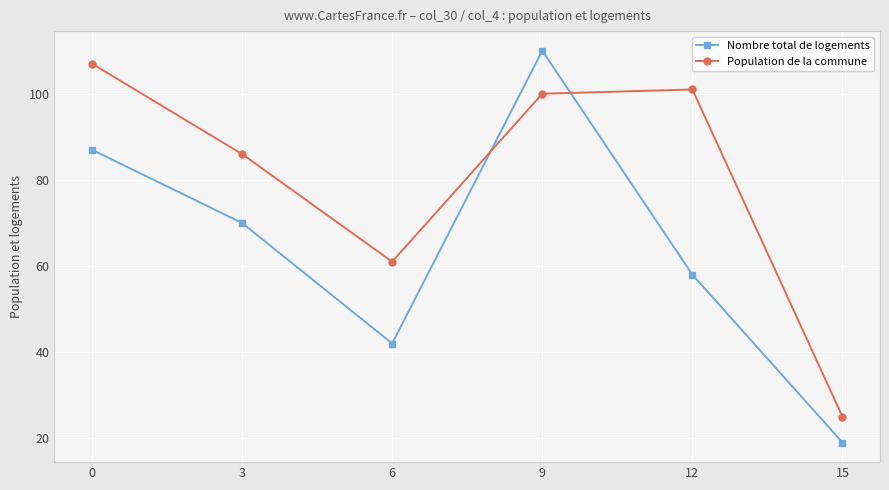

Which series has the widest spread of values?

Nombre total de logements